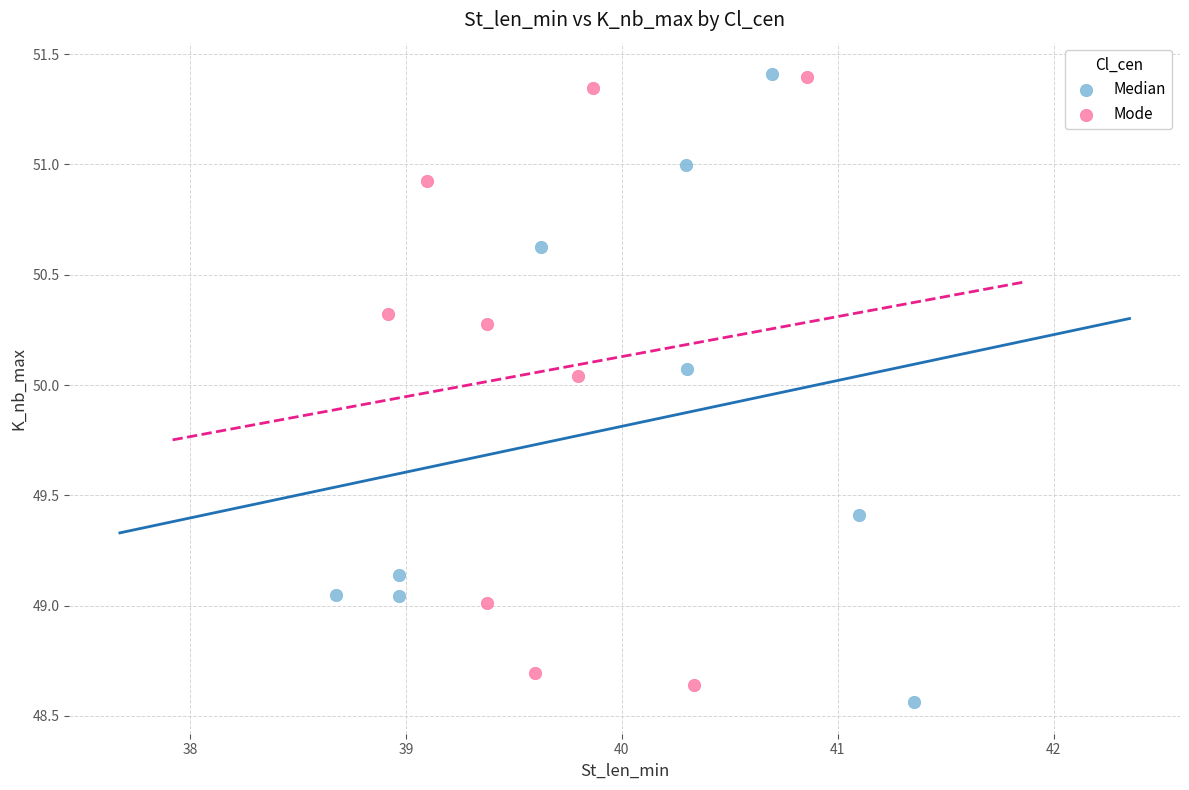

Which series has the largest Y range (max minus min)?

Median